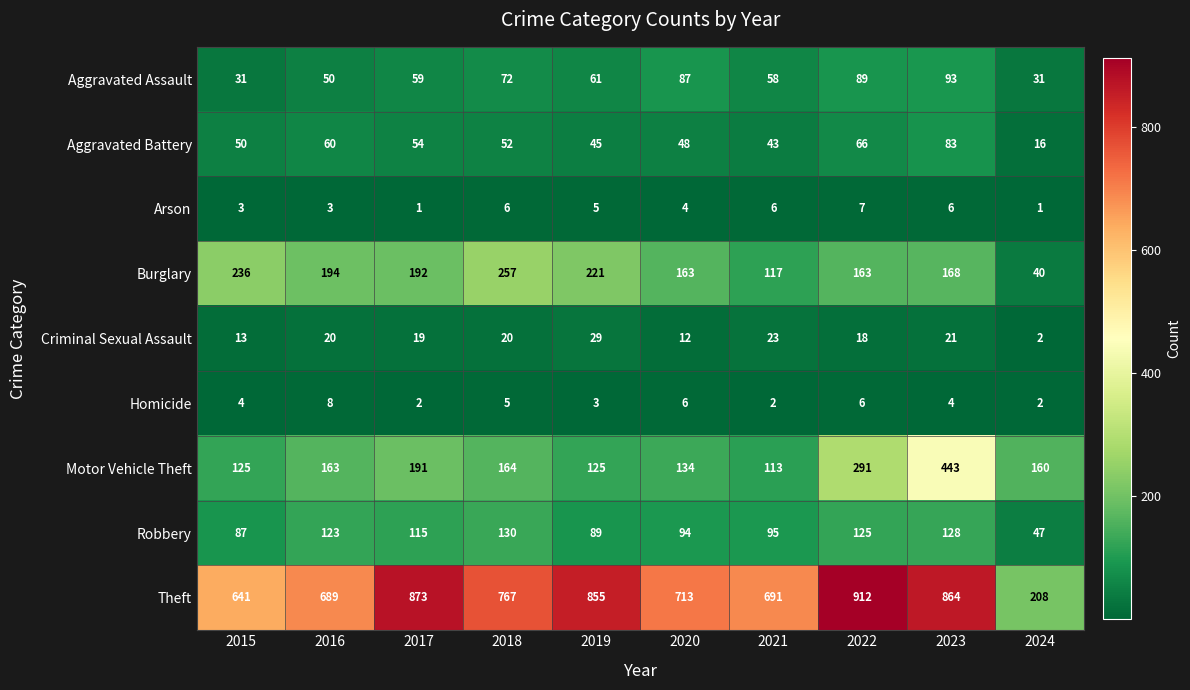

The Aggravated Battery series shows 24 at 2019. True or false?

False